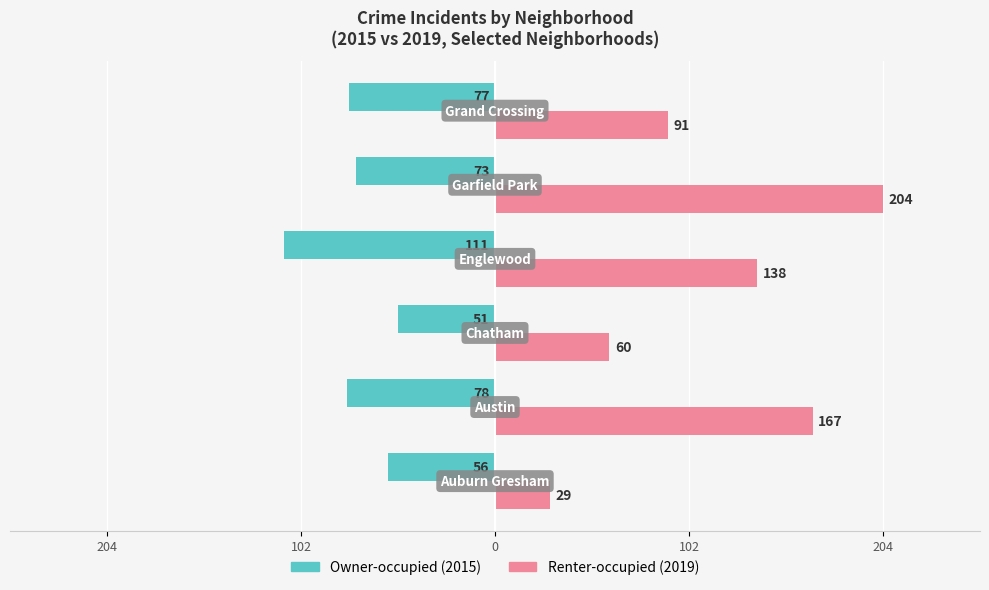

What are all the series names shown in the legend?

Owner-occupied (2015), Renter-occupied (2019)